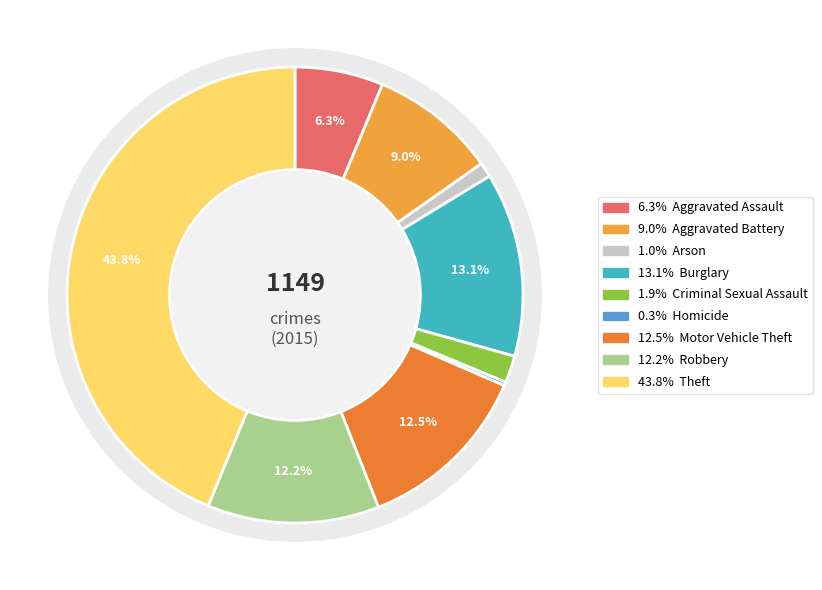

What is the change in value from Aggravated Battery to Burglary?

+47